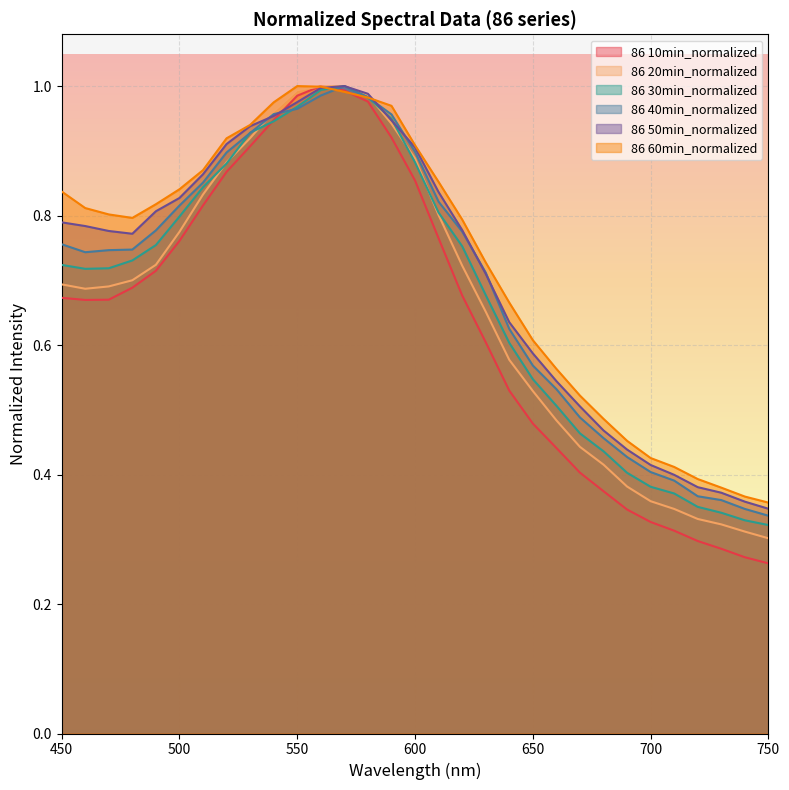

What is the difference between the 86 30min_normalized values at 540 and 510?

0.1